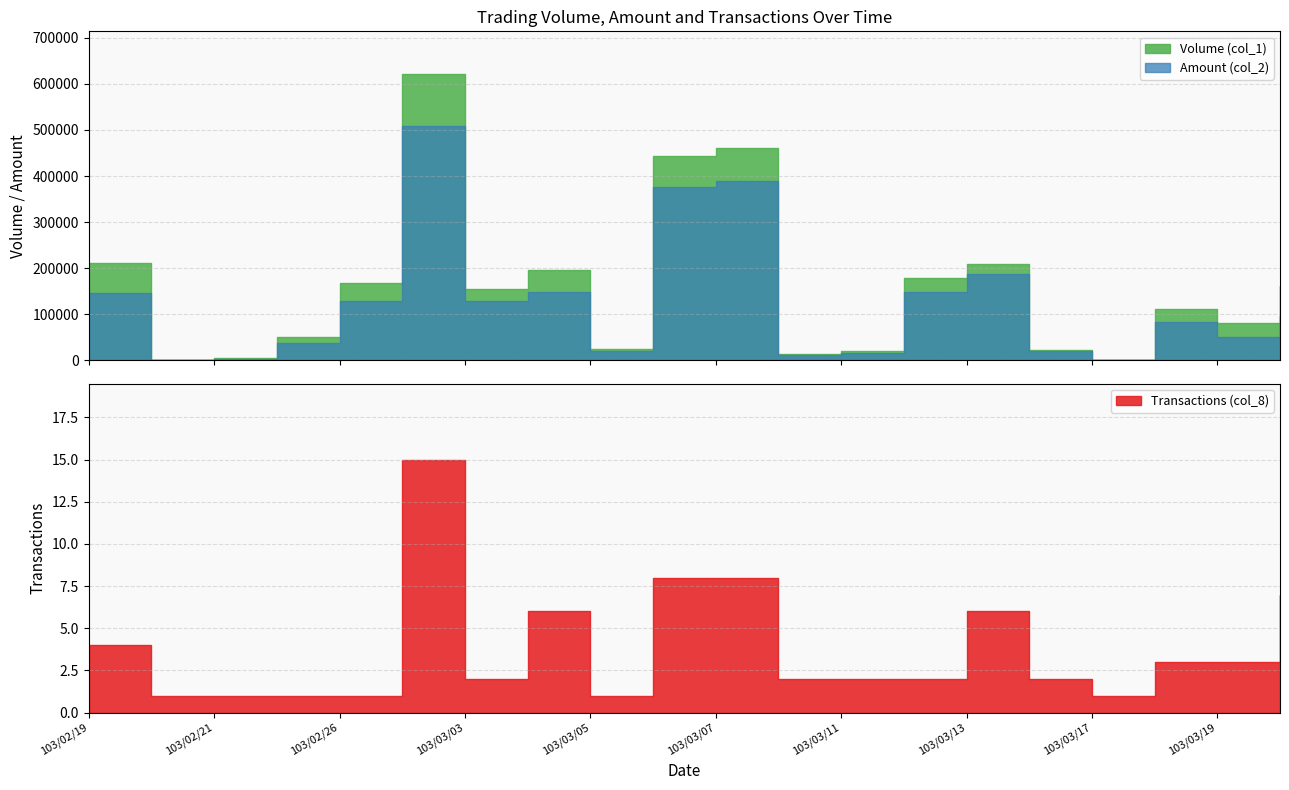

What are all the series names shown in the legend?

Volume (col_1), Amount (col_2), Transactions (col_8)